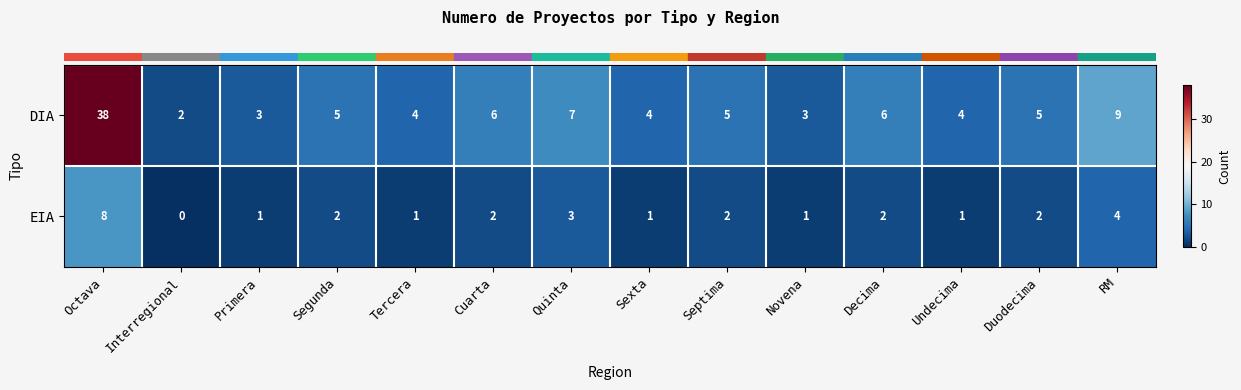

How many categories are shown in the chart?

14